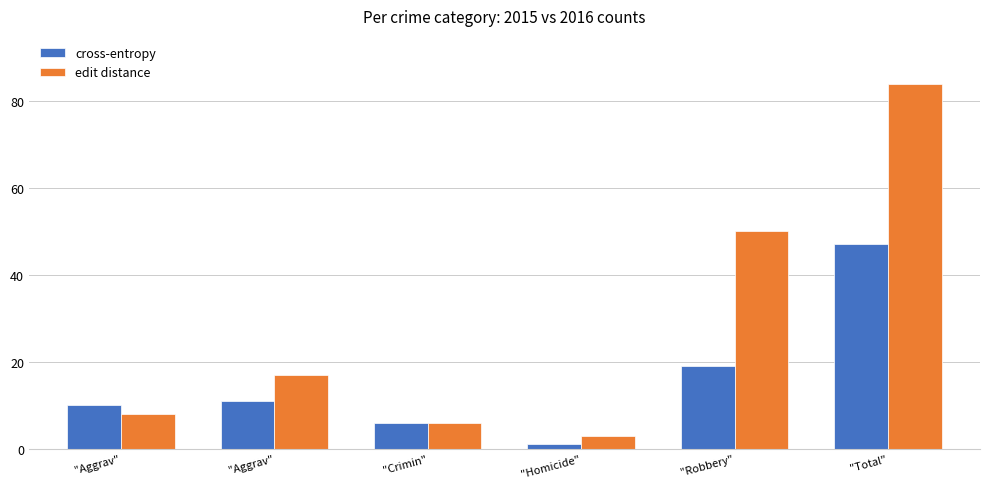

Is the value of cross-entropy at "Robbery" greater than the value of edit distance at "Crimin"?

Yes